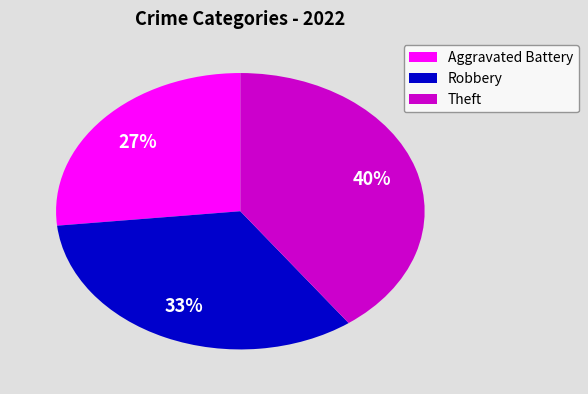

What is the smallest slice in the pie chart?

Aggravated Battery